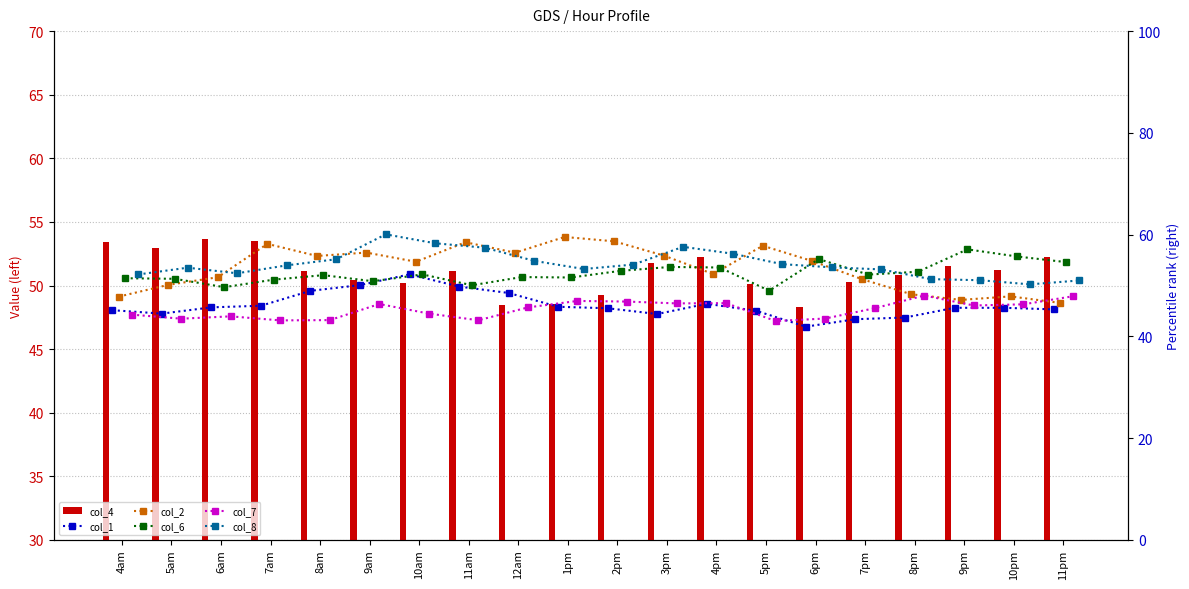

What is the average value of the col_8 series?

54.2